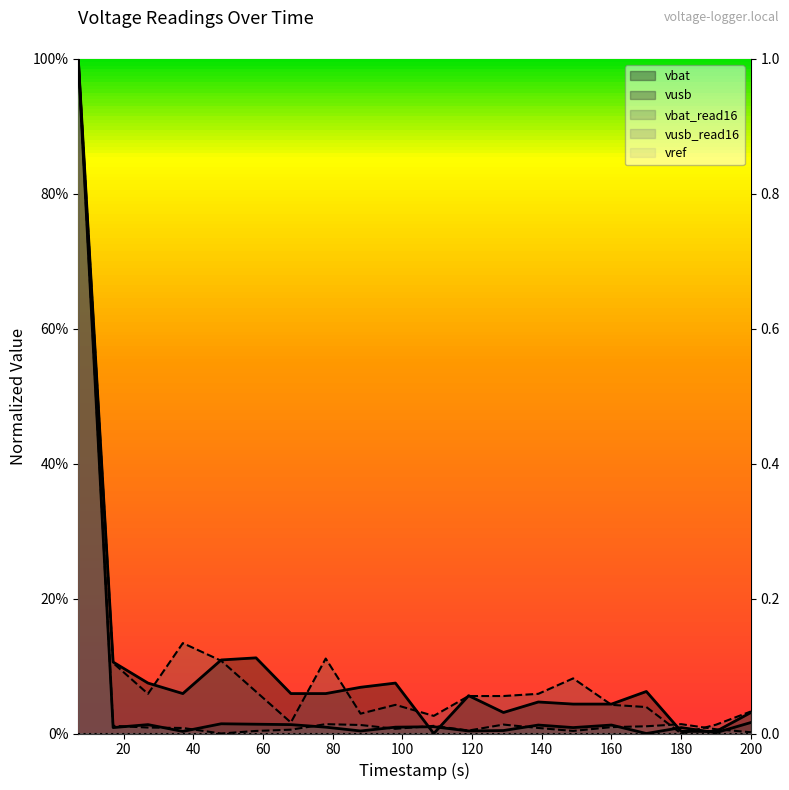

Reading left to right, extract all data points from this chart.

vbat: 7=1.0	17=0.1	27=0.1	37=0.1	48=0.1	58=0.1	68=0.1	78=0.1	88=0.1	98=0.1	109=0.0	119=0.1	129=0.0	139=0.0	149=0.0	160=0.0	170=0.1	180=0.0	190=0.0	200=0.0
vusb: 7=1.0	17=0.0	27=0.0	37=0.0	48=0.0	58=0.0	68=0.0	78=0.0	88=0.0	98=0.0	109=0.0	119=0.0	129=0.0	139=0.0	149=0.0	160=0.0	170=0.0	180=0.0	190=0.0	200=0.0
vbat_read16: 7=1.0	17=0.1	27=0.1	37=0.1	48=0.1	58=0.1	68=0.0	78=0.1	88=0.0	98=0.0	109=0.0	119=0.1	129=0.1	139=0.1	149=0.1	160=0.0	170=0.0	180=0.0	190=0.0	200=0.0
vusb_read16: 7=1.0	17=0.0	27=0.0	37=0.0	48=0.0	58=0.0	68=0.0	78=0.0	88=0.0	98=0.0	109=0.0	119=0.0	129=0.0	139=0.0	149=0.0	160=0.0	170=0.0	180=0.0	190=0.0	200=0.0